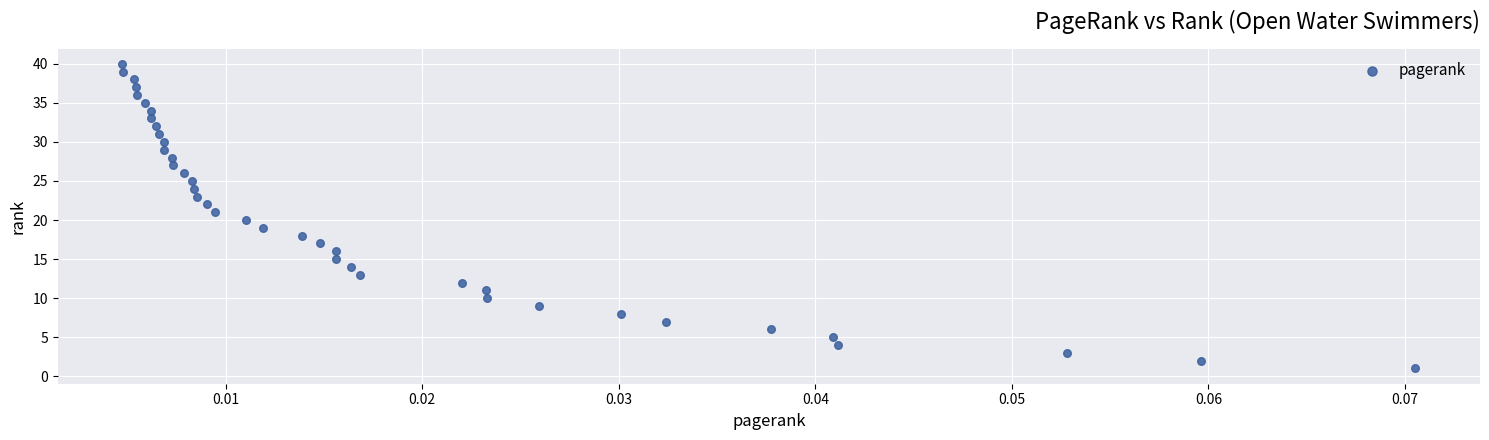

What is the range of Y values (max minus min)?

39